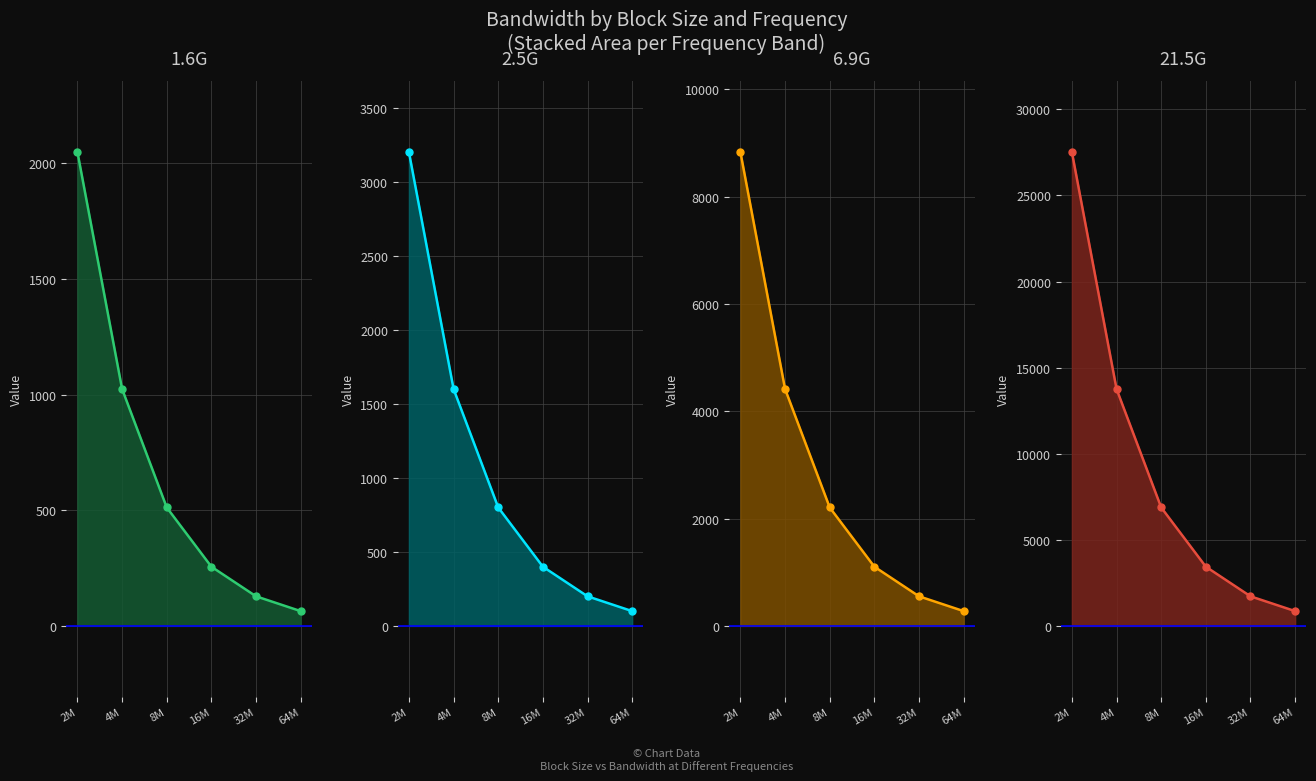

What is the spread (max minus min) of values at 4M?

12736.0